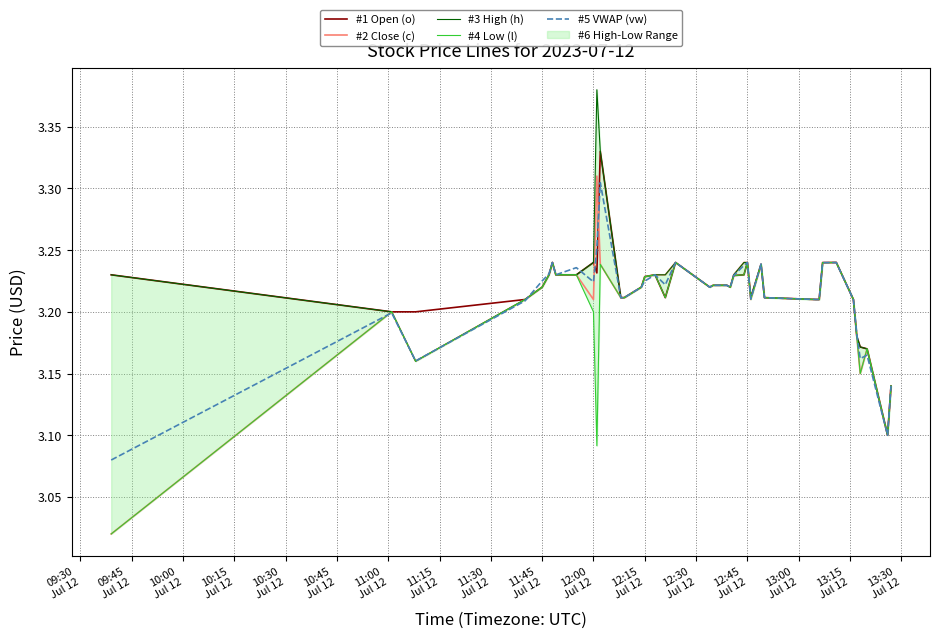

List the series in order of their peak value, lowest first.

#4 Low (l), #5 VWAP (vw), #2 Close (c), #1 Open (o), #3 High (h)